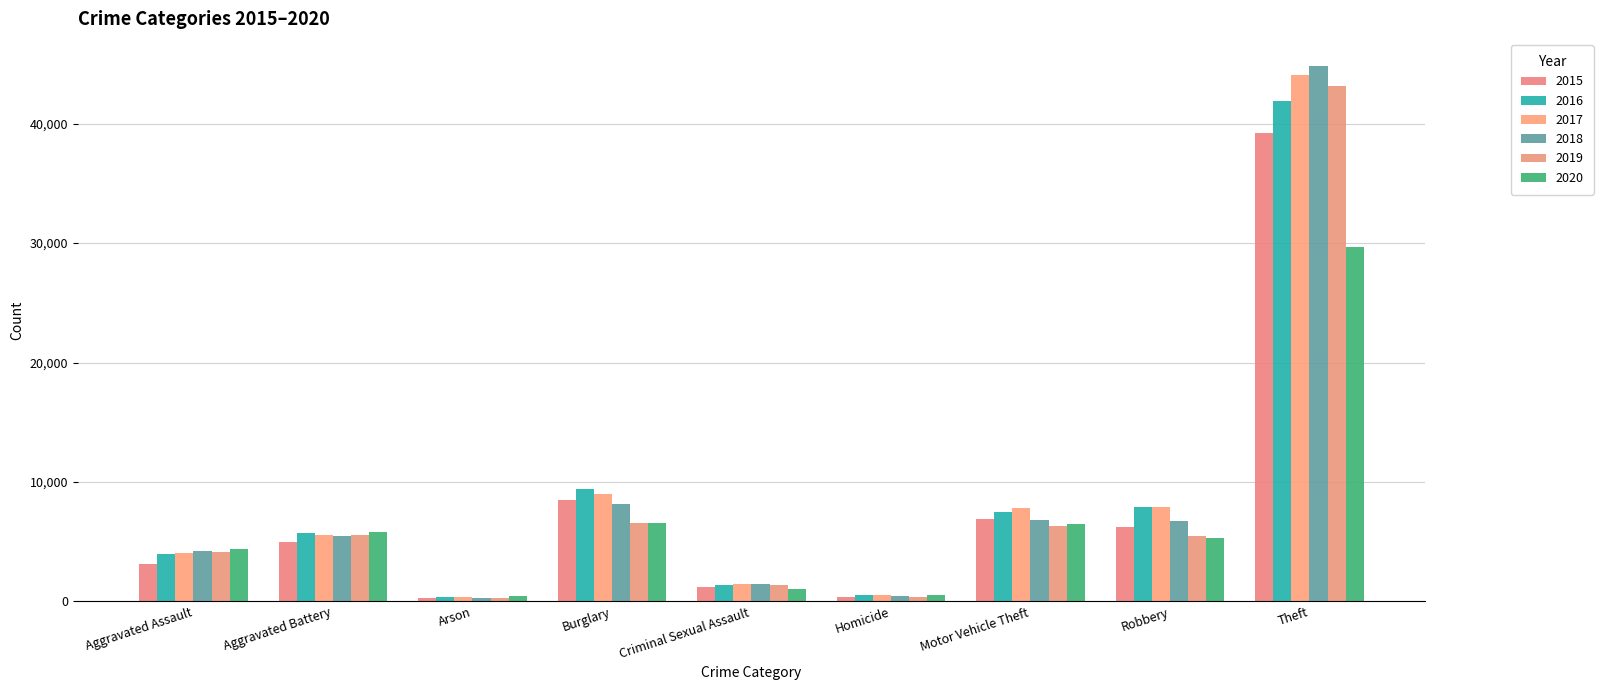

What is the difference between the highest and lowest values at Robbery?

2636